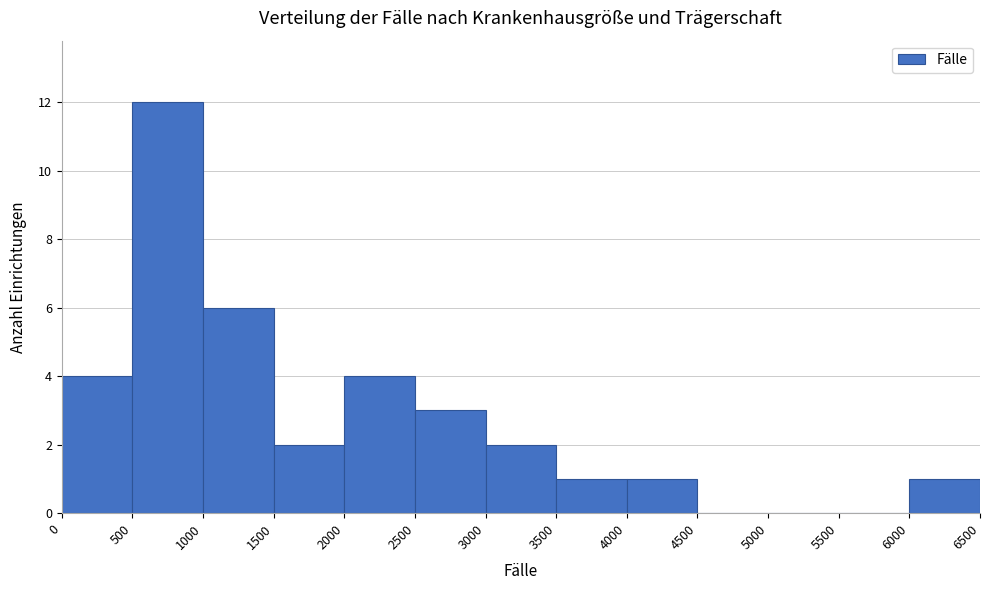

Reading left to right, list every bar in this chart as the range it spans on the x-axis followed by its height. The values are not printed on the chart, so give them approximately, as read against the axis.

0 to 500: 4
500 to 1000: 12
1000 to 1500: 6
1500 to 2000: 2
2000 to 2500: 4
2500 to 3000: 3
3000 to 3500: 2
3500 to 4000: 1
4000 to 4500: 1
4500 to 5000: 0
5000 to 5500: 0
5500 to 6000: 0
6000 to 6500: 1